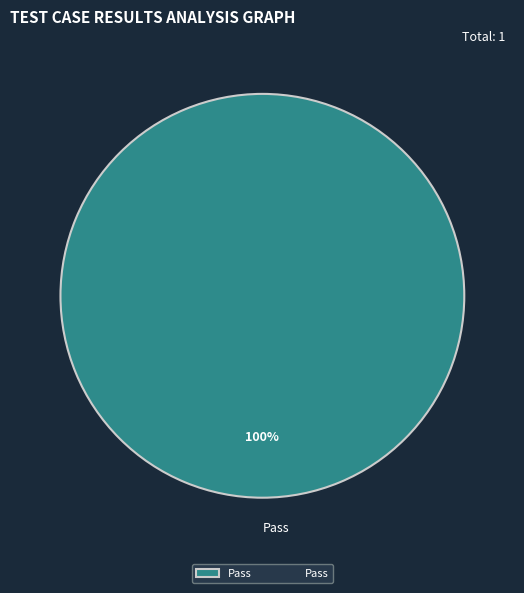

The Pass slice represents 90% of the pie. True or false?

False